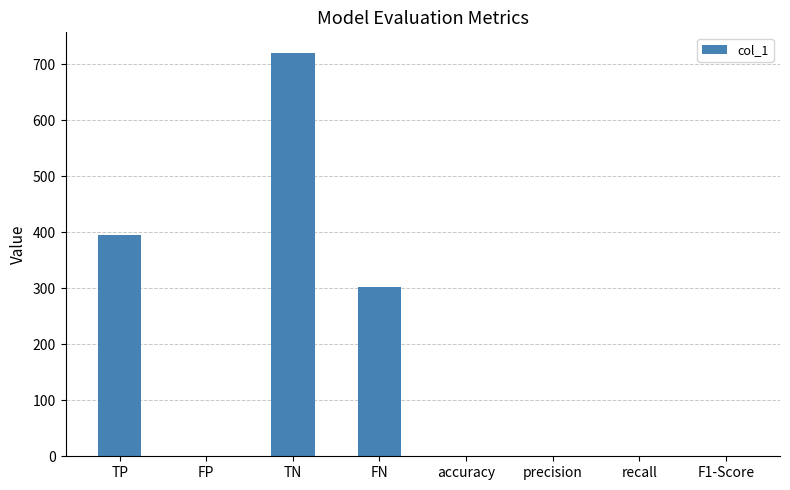

What is the approximate value at TP?

396.0